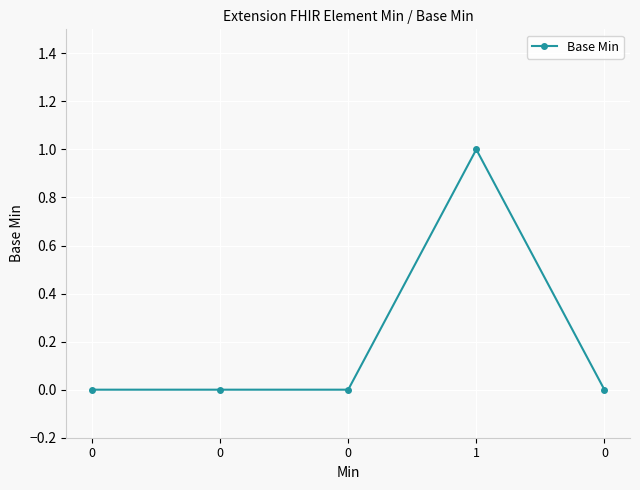

How many data points does each series have?

5